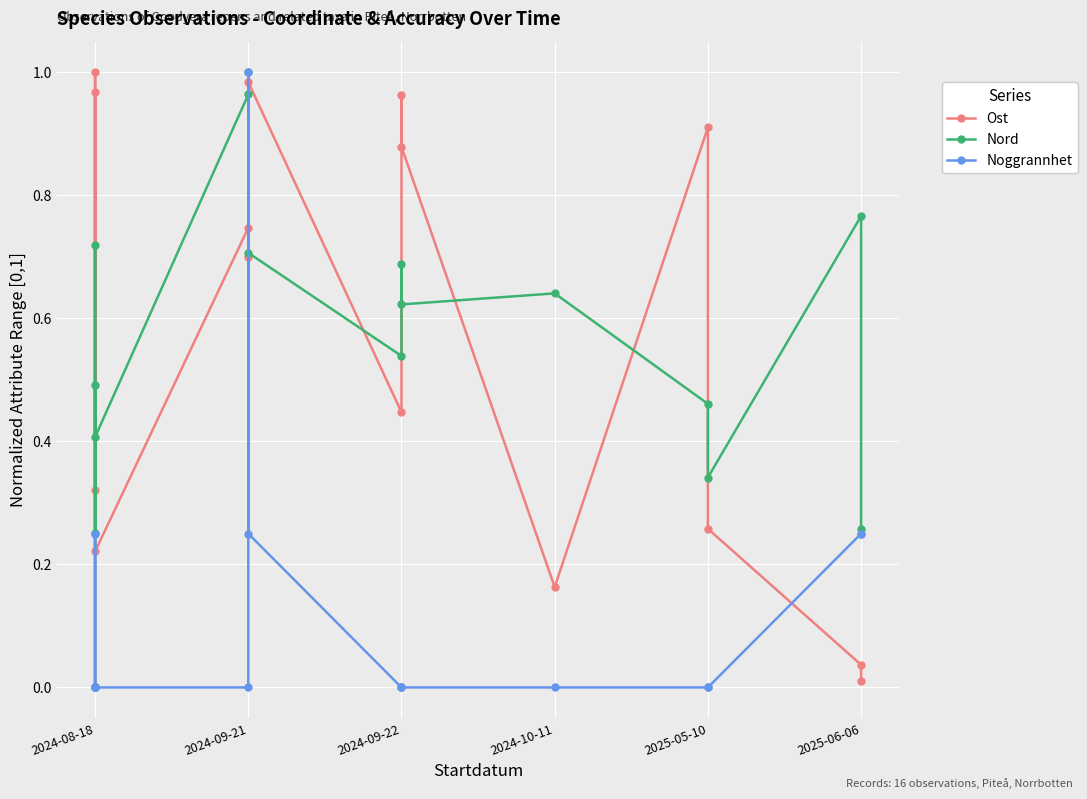

What is the maximum value for Nord?

1.0